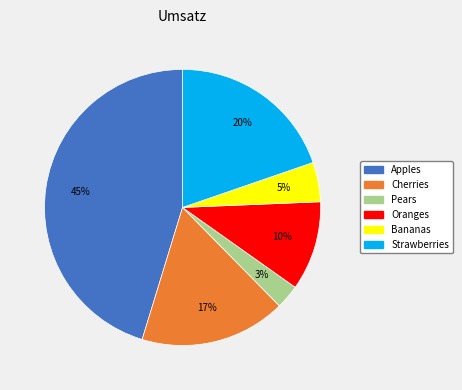

Do Pears and Bananas together represent more than half of the pie?

No